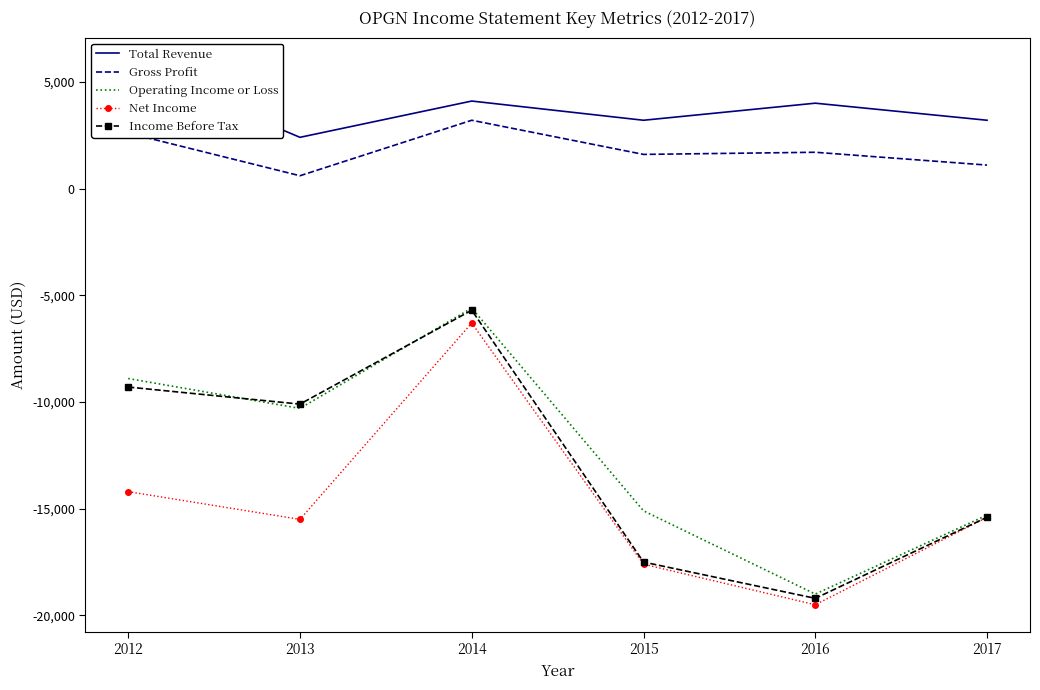

Which series has the largest total across all categories?

Total Revenue